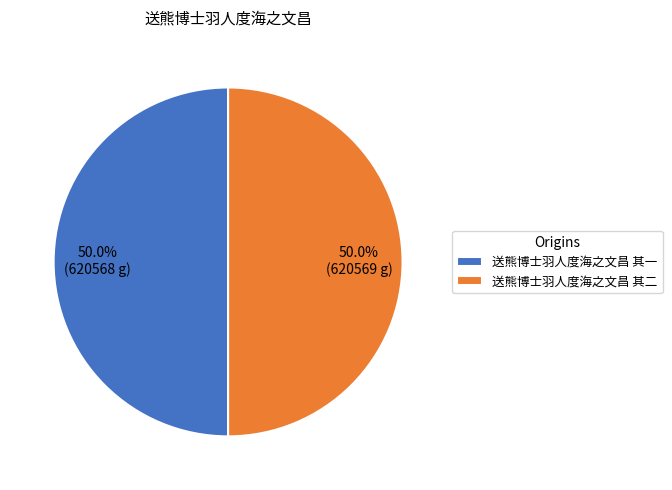

Combined, do 送熊博士羽人度海之文昌 其二 and 送熊博士羽人度海之文昌 其一 account for over 50%?

Yes